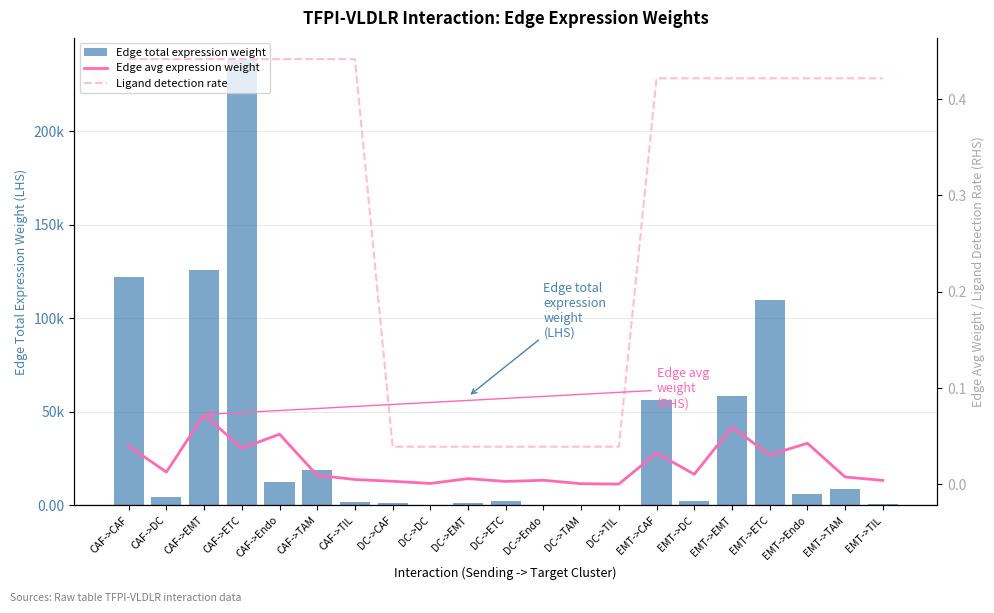

The Ligand detection rate series shows 0.8 at EMT->TIL. True or false?

False